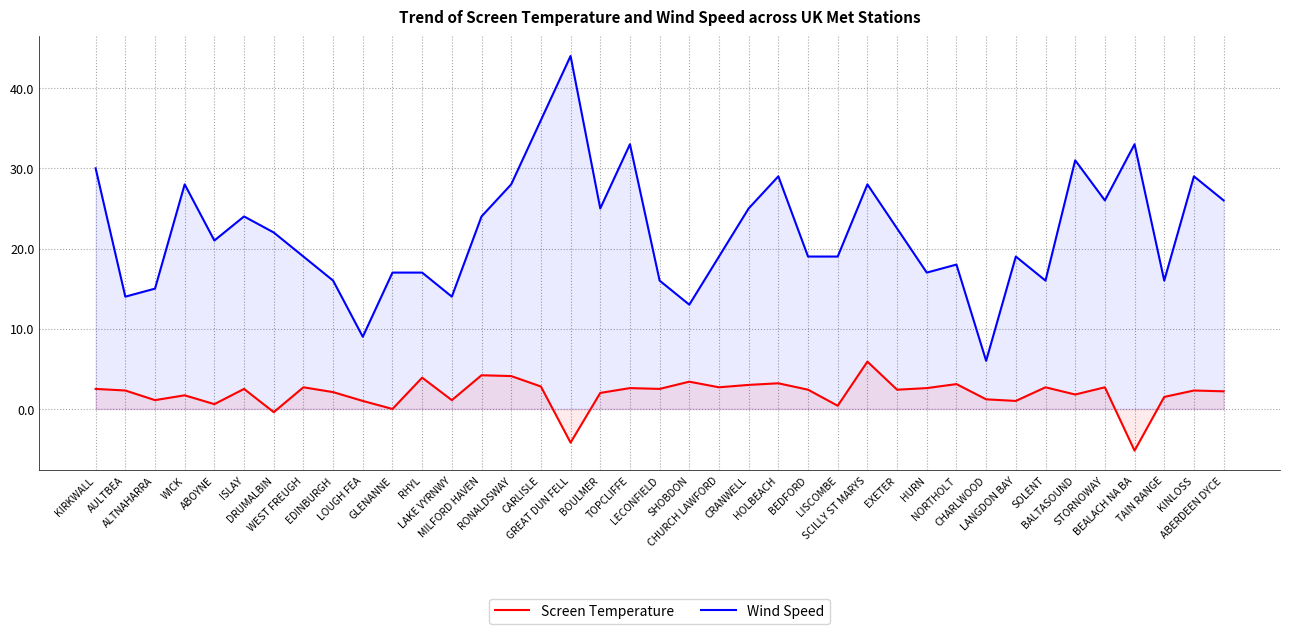

What position from the left is SCILLY ST MARYS?

27